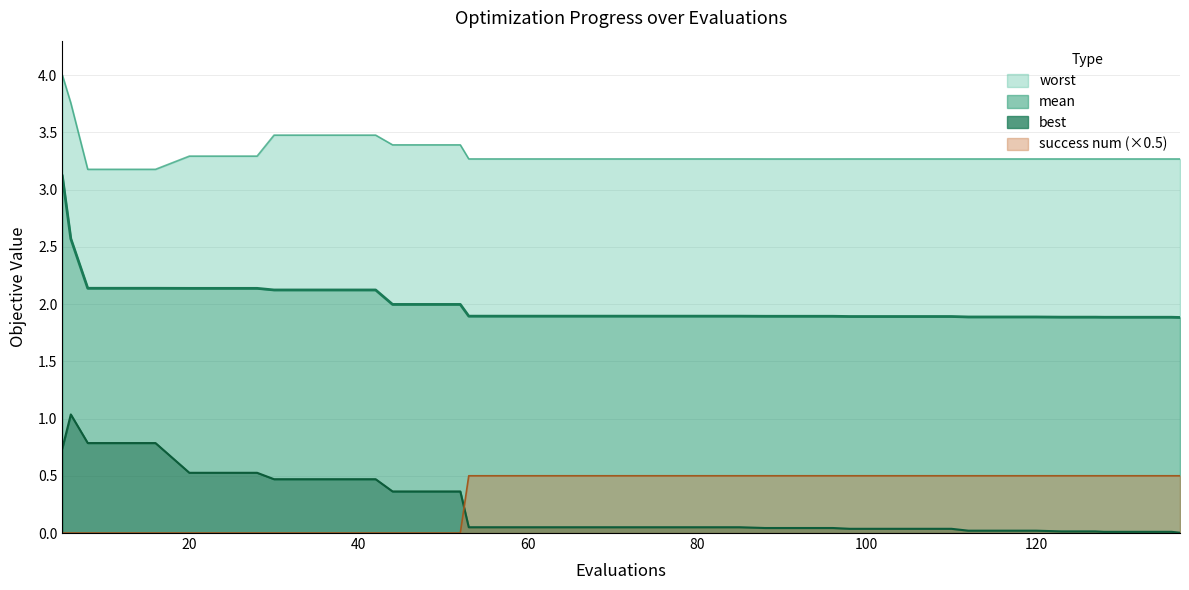

What is the maximum value shown in the chart?

4.0